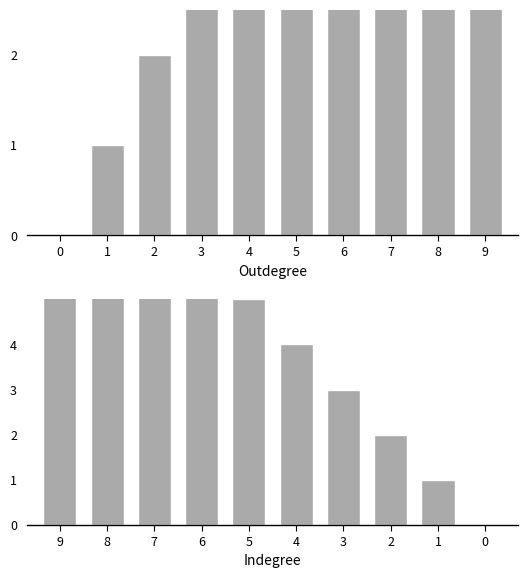

What is the sum of all col_0 values?

45